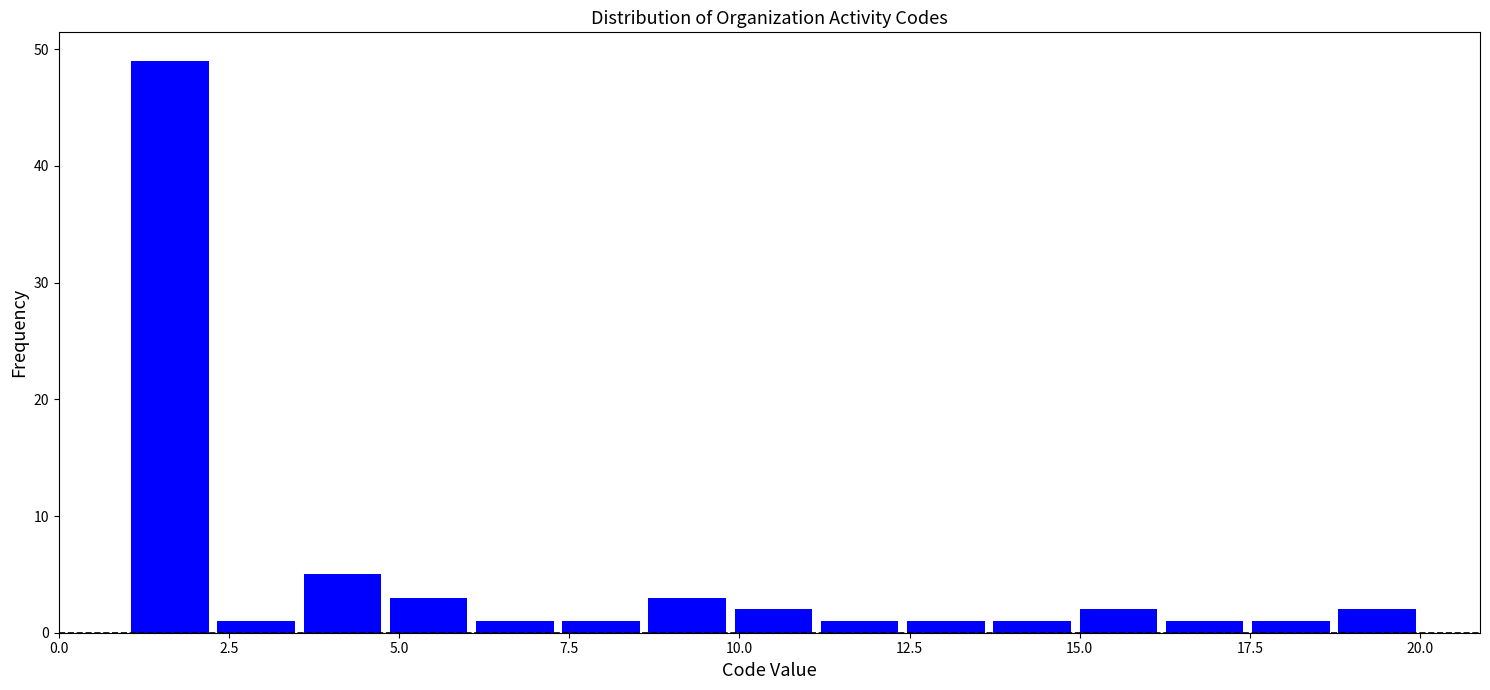

Around what value on the x-axis is the tallest bar? Give the approximate position of its centre, as read against the axis.

1.5